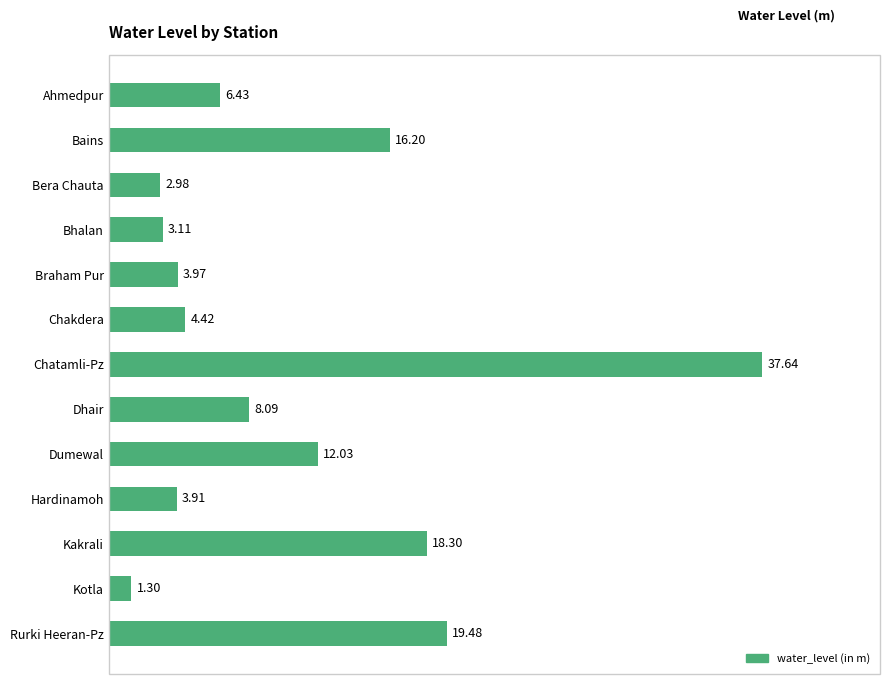

What is the difference between the second highest and minimum values?

18.2